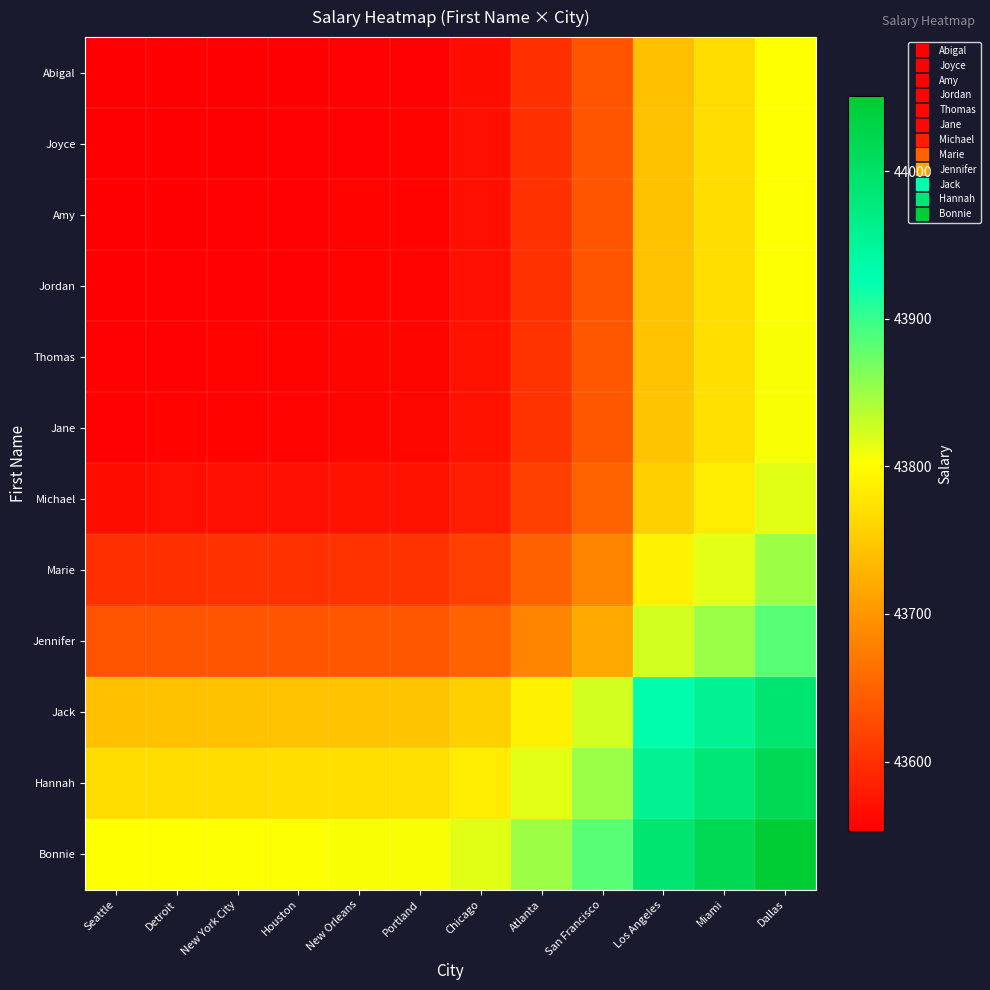

At which category does the chart reach its minimum across all series?

Seattle